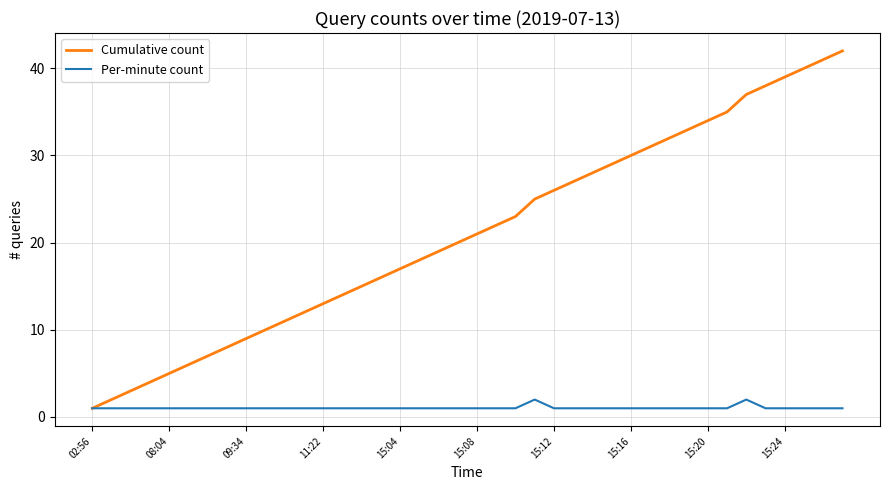

Which series has the largest total across all categories?

Cumulative count